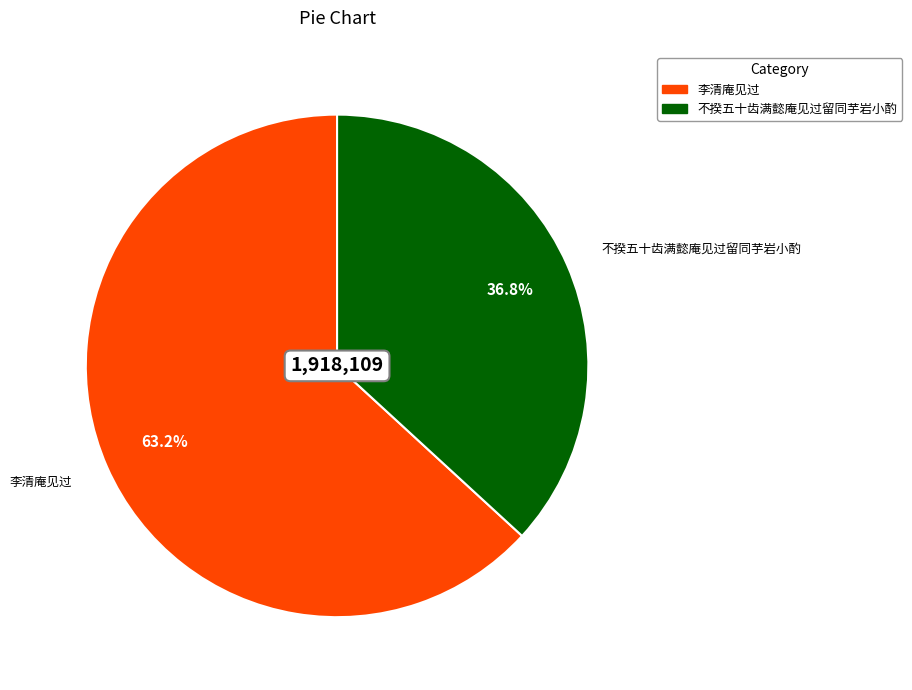

Do 李清庵见过 and 不揆五十齿满懿庵见过留同芋岩小酌 together represent more than half of the pie?

Yes